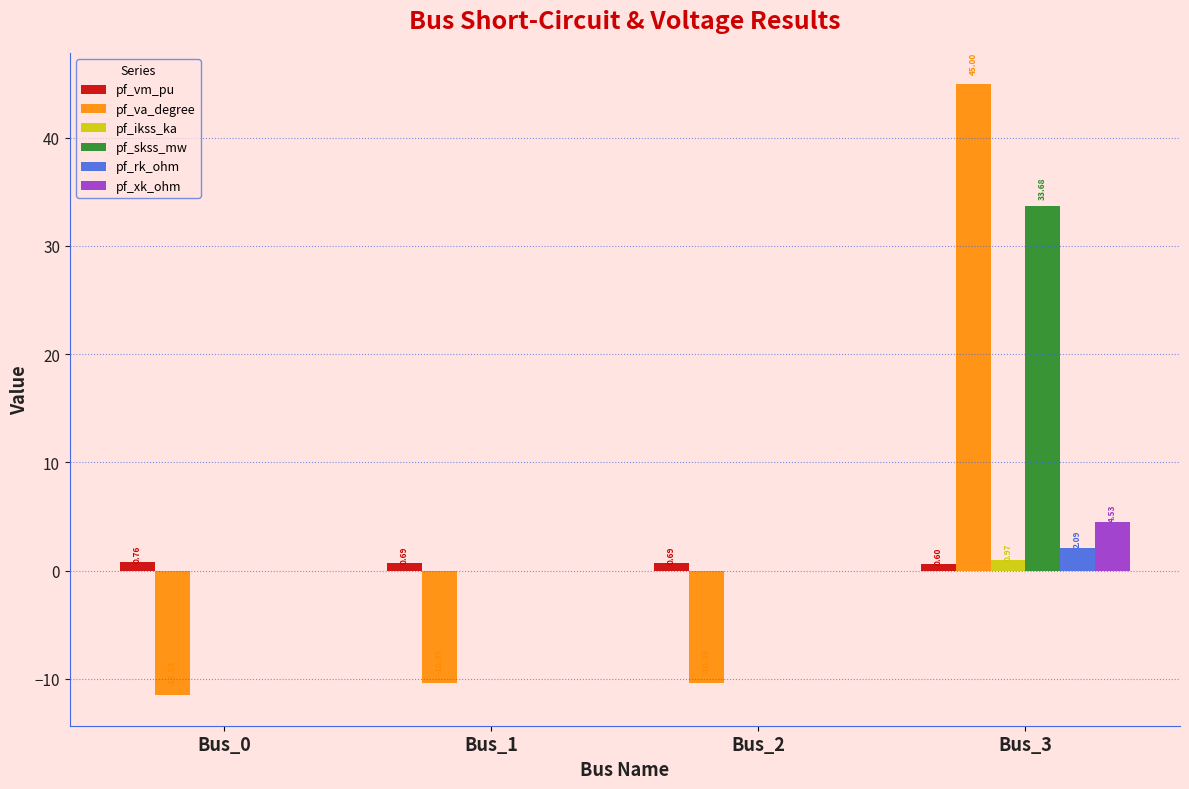

What are all the series names shown in the legend?

pf_vm_pu, pf_va_degree, pf_ikss_ka, pf_skss_mw, pf_rk_ohm, pf_xk_ohm